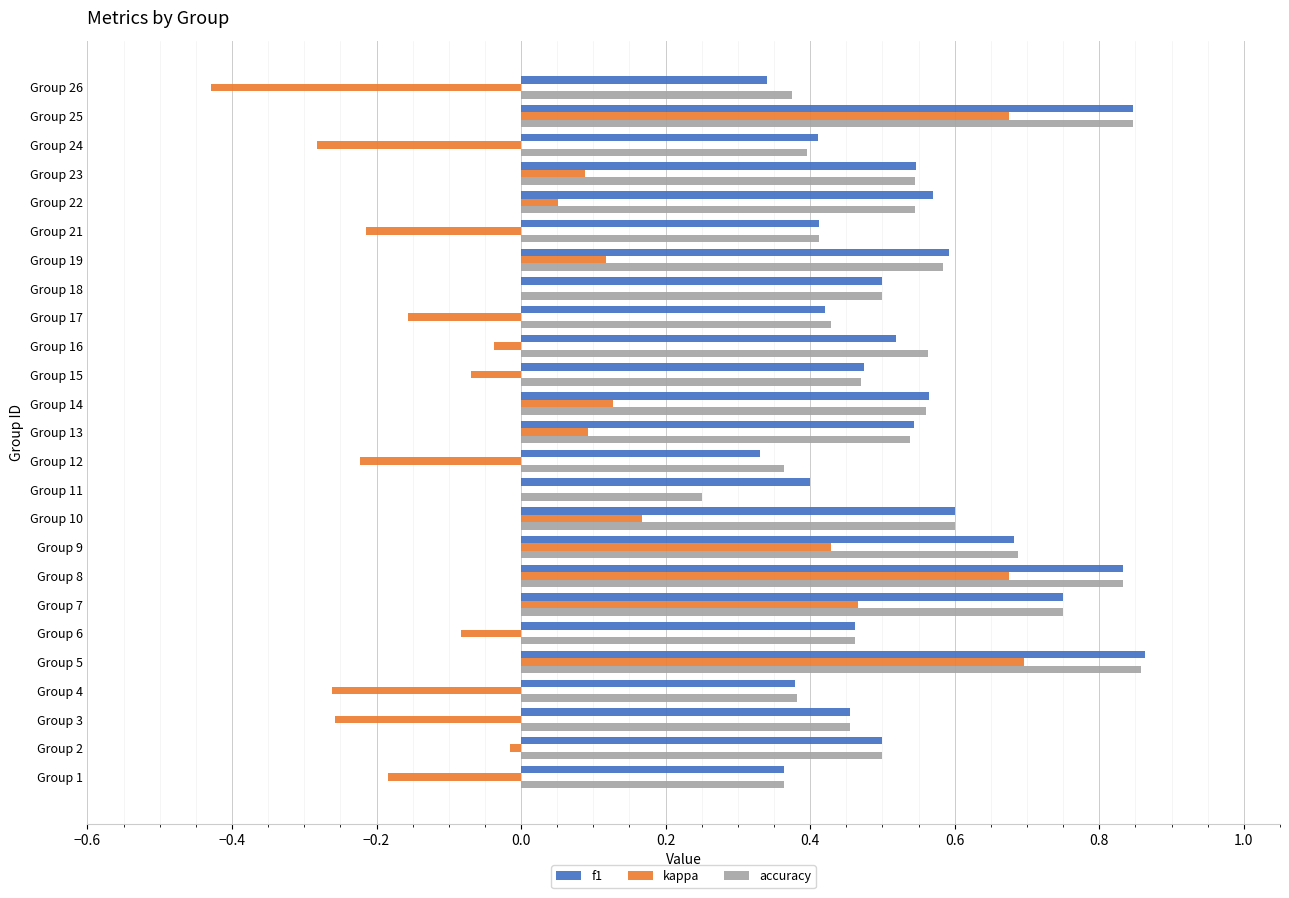

Which series changed the most between Group 2 and Group 5?

kappa